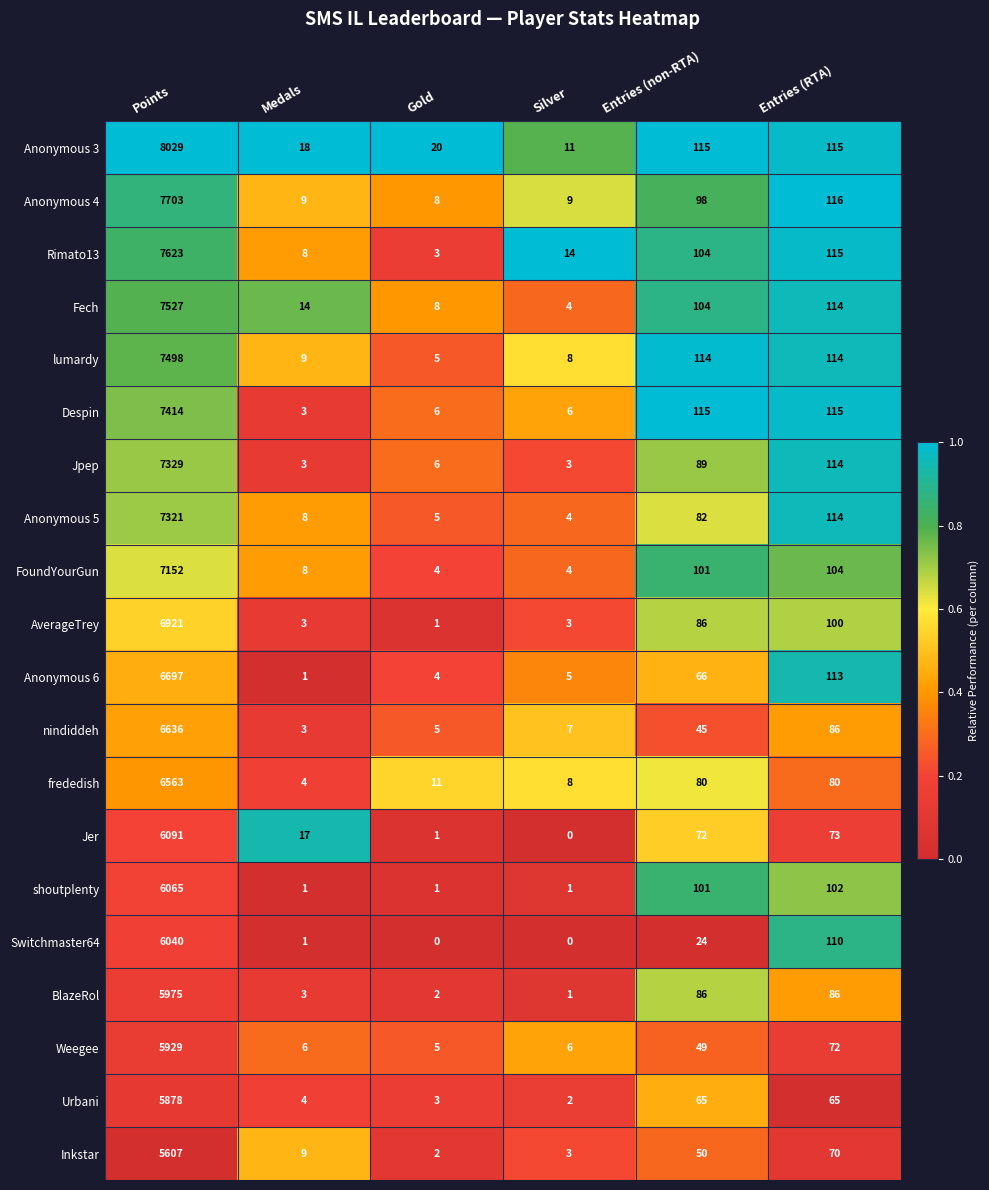

What is the sum of the nindiddeh values at Gold and Points?

6641